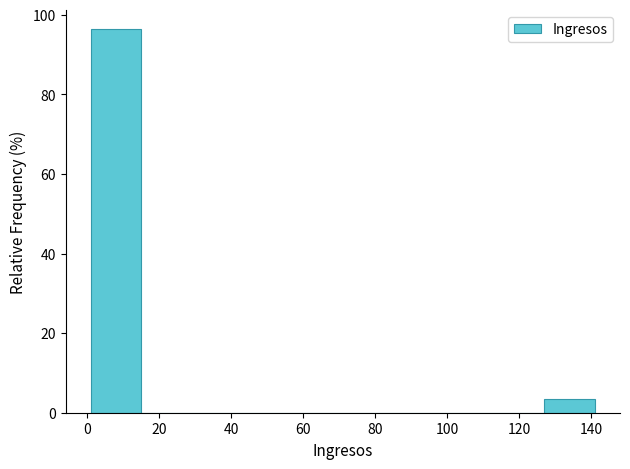

Which range on the x-axis has the tallest bar?

1 to 15